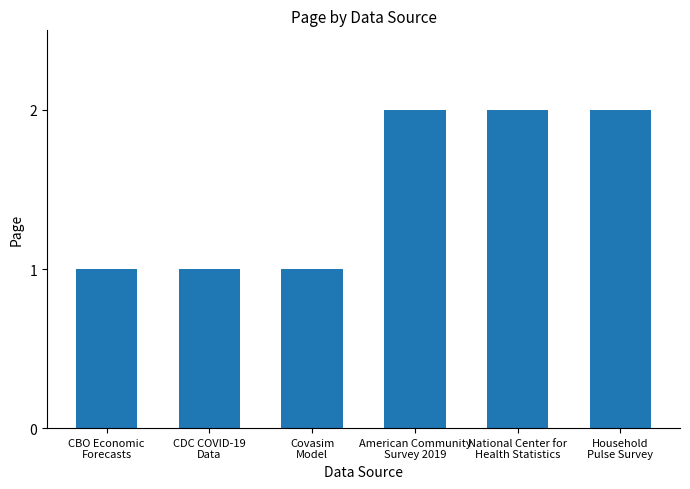

Read the value at American Community
Survey 2019.

2